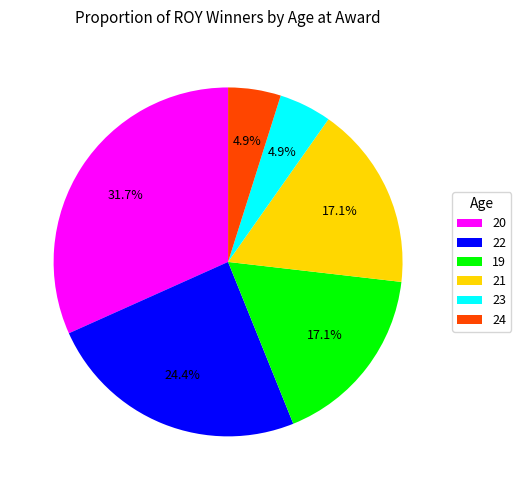

Which has a higher value, 19 or 24?

19